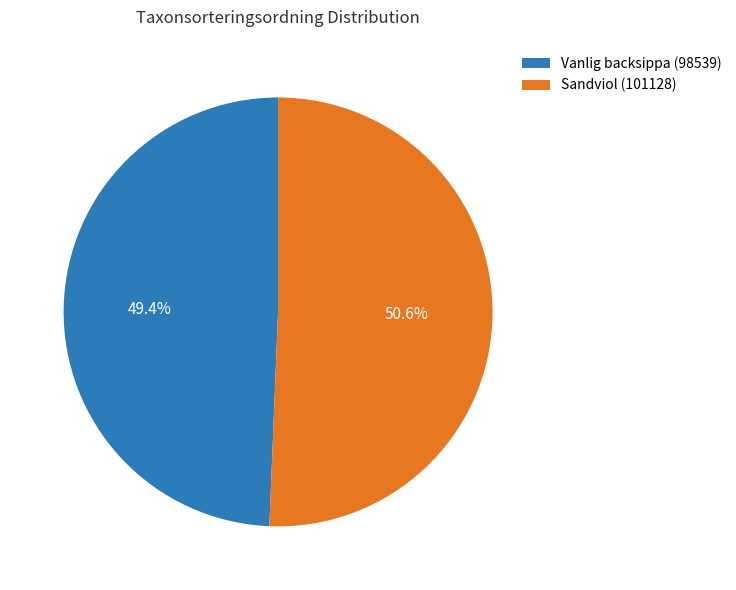

Count the number of slices in the pie.

2